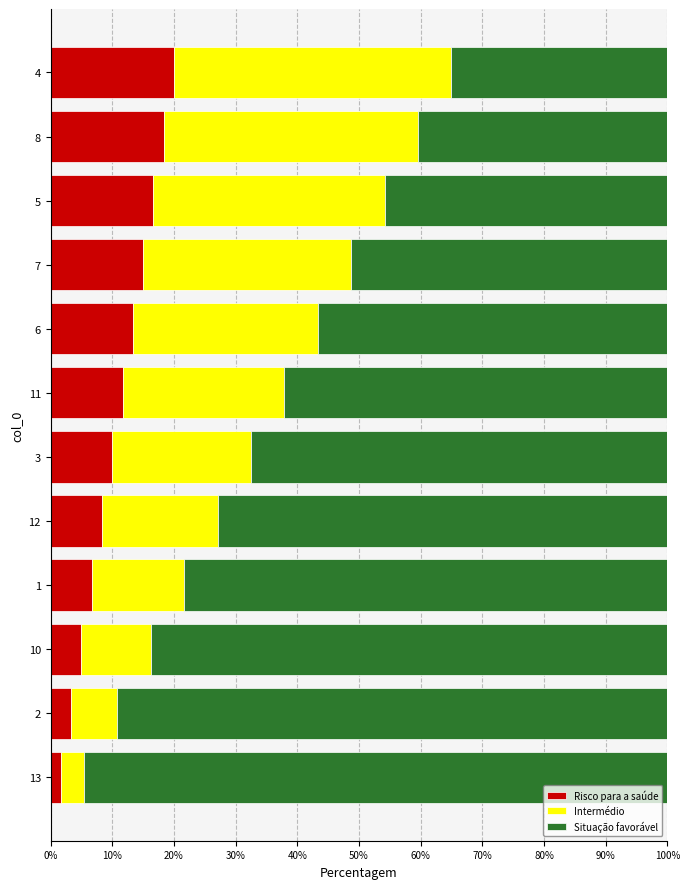

The value of Risco para a saúde at 6 is 23.6. True or false?

False